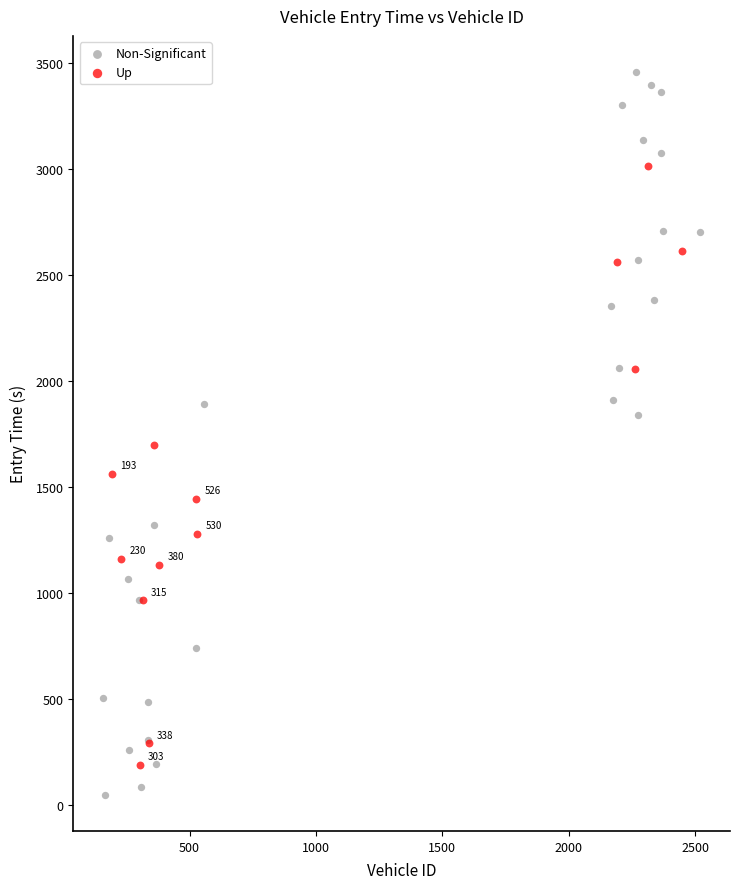

Which series contains the highest Y value?

Non-Significant